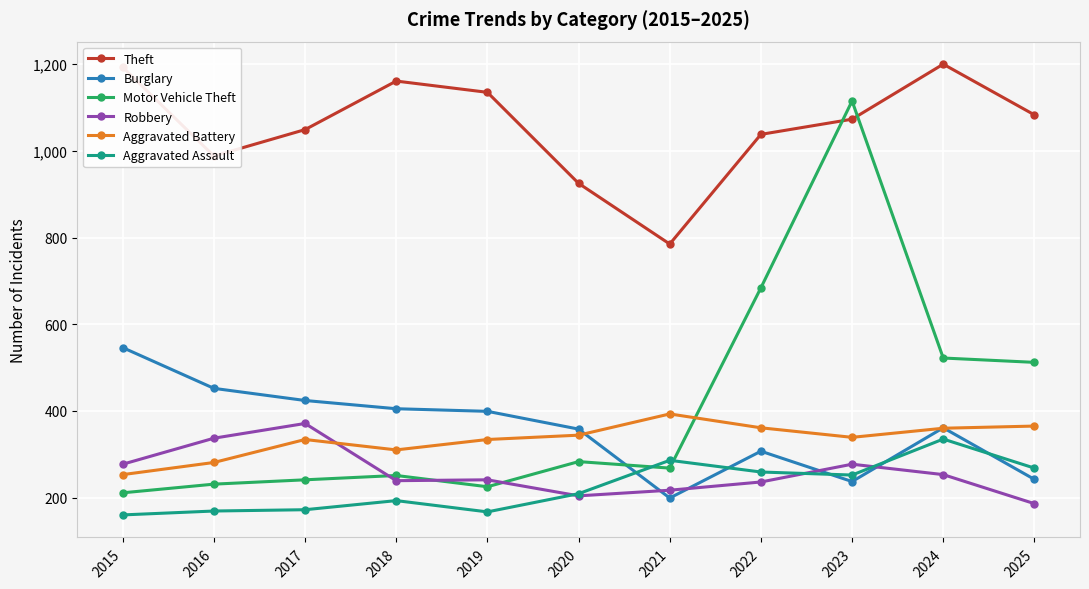

At which label is Motor Vehicle Theft closest to 663?

2022